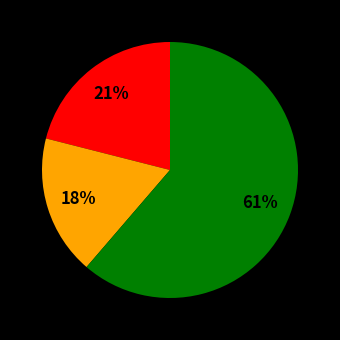

To the nearest percent, what is the average slice percentage?

33%